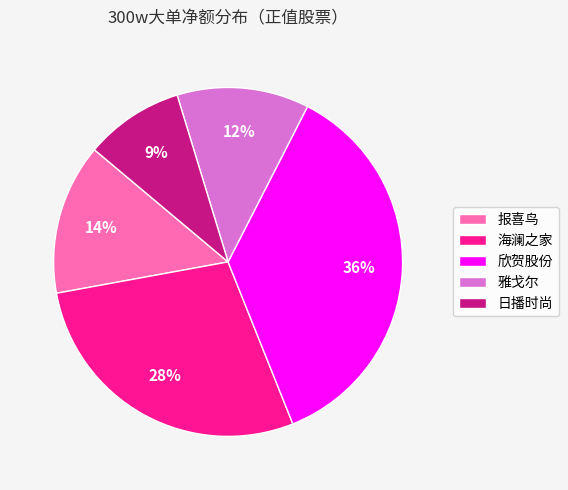

To the nearest percent, what is the difference between the largest and smallest slice percentages?

27%